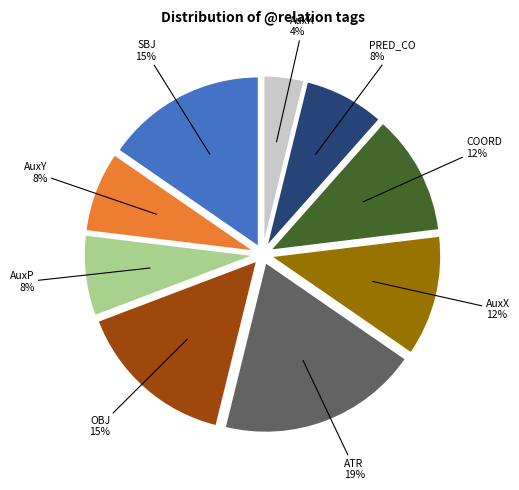

To the nearest percent, what is the average slice percentage?

11%